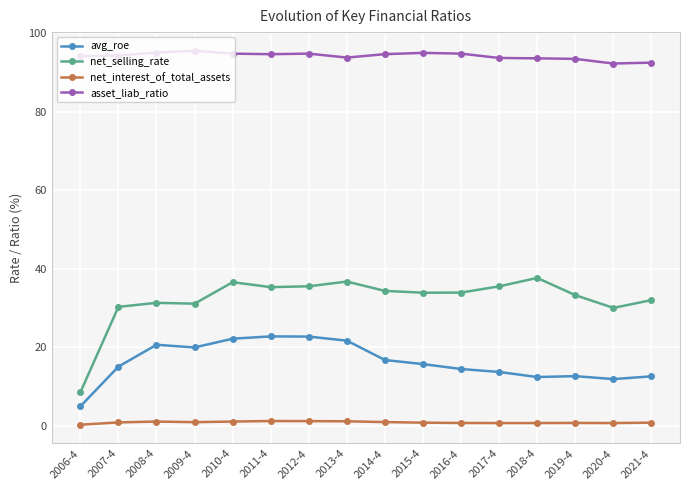

Rank the series by their average value, from lowest to highest.

net_interest_of_total_assets, avg_roe, net_selling_rate, asset_liab_ratio